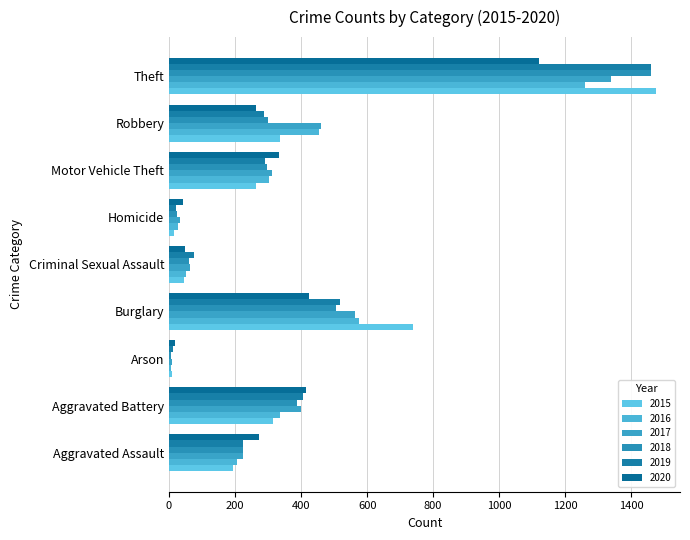

Reading left to right, what are all the values shown in this chart?

2015: Aggravated Assault=194	Aggravated Battery=316	Arson=9	Burglary=738	Criminal Sexual Assault=46	Homicide=15	Motor Vehicle Theft=263	Robbery=337	Theft=1474
2016: Aggravated Assault=206	Aggravated Battery=336	Arson=7	Burglary=576	Criminal Sexual Assault=50	Homicide=26	Motor Vehicle Theft=304	Robbery=454	Theft=1259
2017: Aggravated Assault=225	Aggravated Battery=400	Arson=10	Burglary=562	Criminal Sexual Assault=62	Homicide=33	Motor Vehicle Theft=312	Robbery=460	Theft=1339
2018: Aggravated Assault=225	Aggravated Battery=389	Arson=7	Burglary=506	Criminal Sexual Assault=60	Homicide=25	Motor Vehicle Theft=298	Robbery=301	Theft=1461
2019: Aggravated Assault=223	Aggravated Battery=407	Arson=12	Burglary=517	Criminal Sexual Assault=77	Homicide=22	Motor Vehicle Theft=290	Robbery=287	Theft=1459
2020: Aggravated Assault=273	Aggravated Battery=415	Arson=17	Burglary=425	Criminal Sexual Assault=48	Homicide=41	Motor Vehicle Theft=333	Robbery=263	Theft=1120